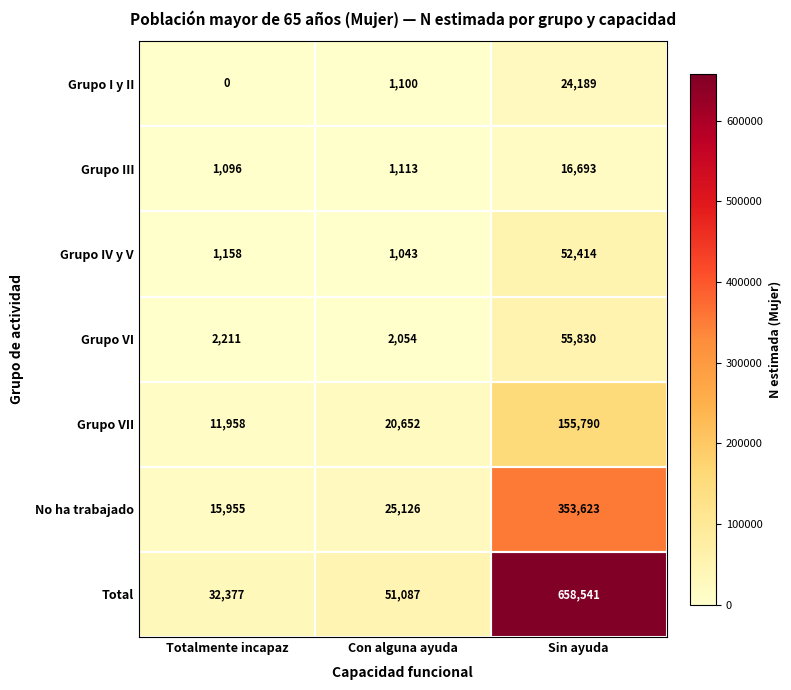

At which category is the sum across all series the highest?

Sin ayuda